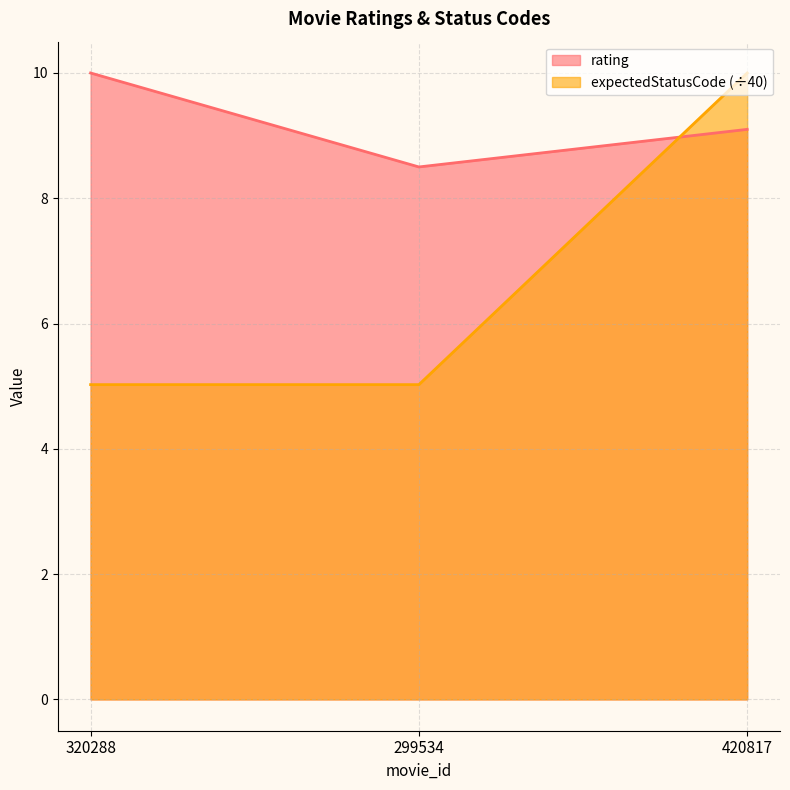

At how many categories does at least one series exceed 8?

3